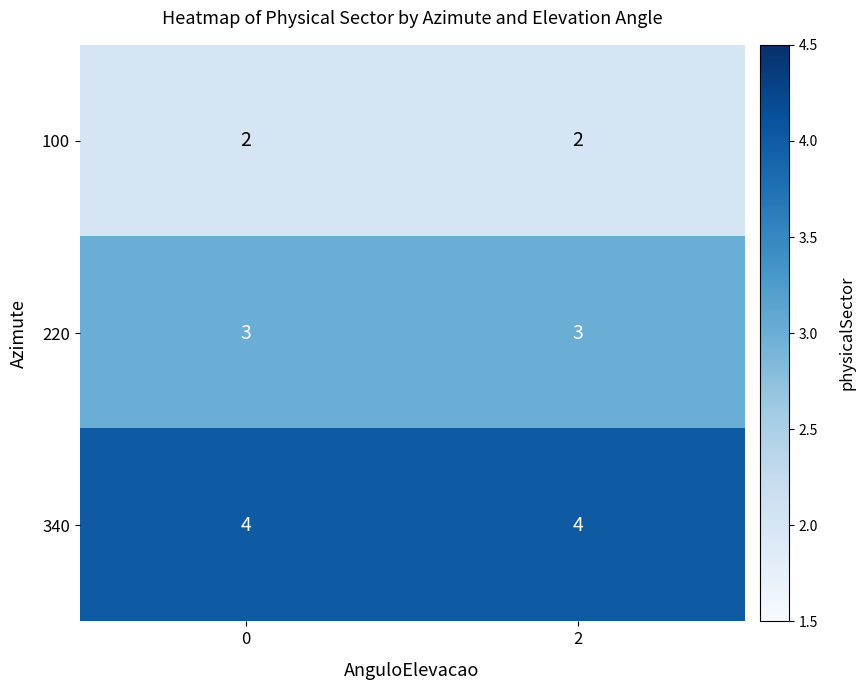

List the series in order of their peak value, lowest first.

100, 220, 340